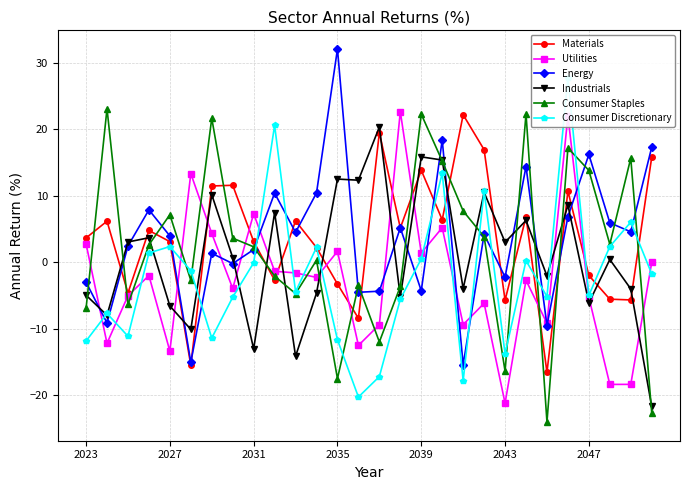

List the series in order of their peak value, highest first.

Energy, Consumer Discretionary, Consumer Staples, Utilities, Materials, Industrials